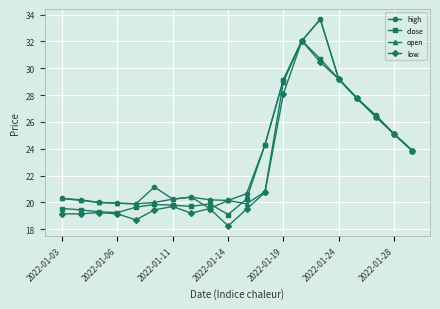

What is the value of the close point at the 15th from the left?

30.7